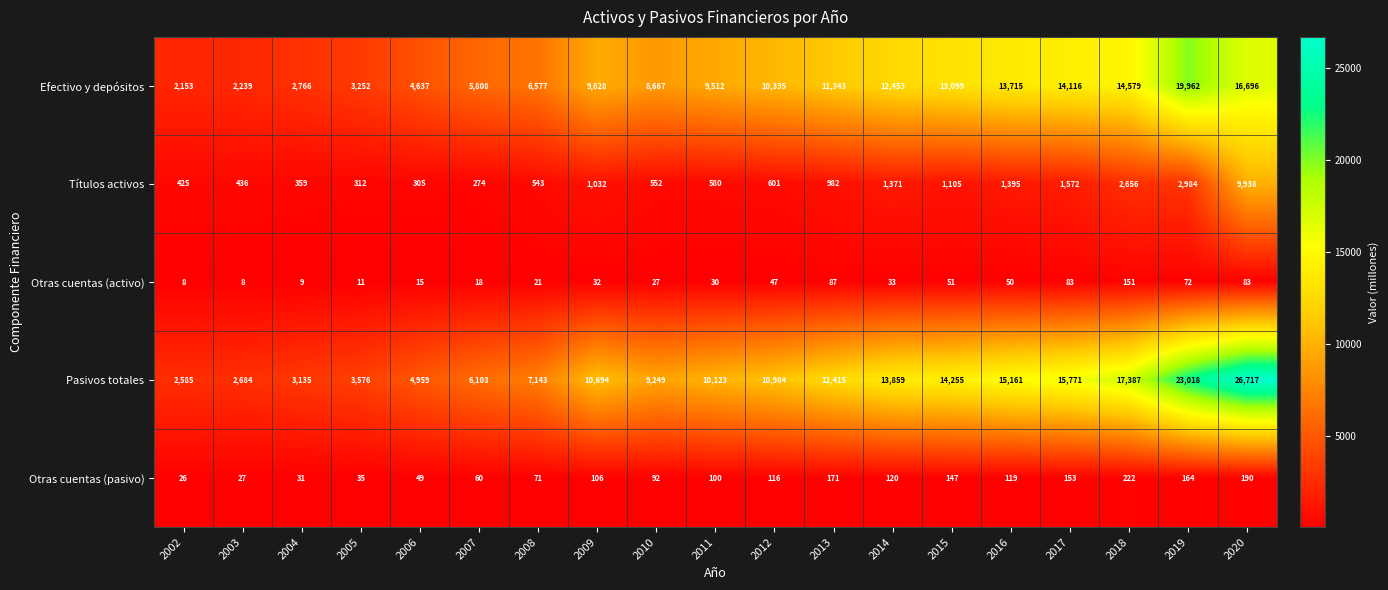

What value does the Títulos activos series have at 2020?

9938